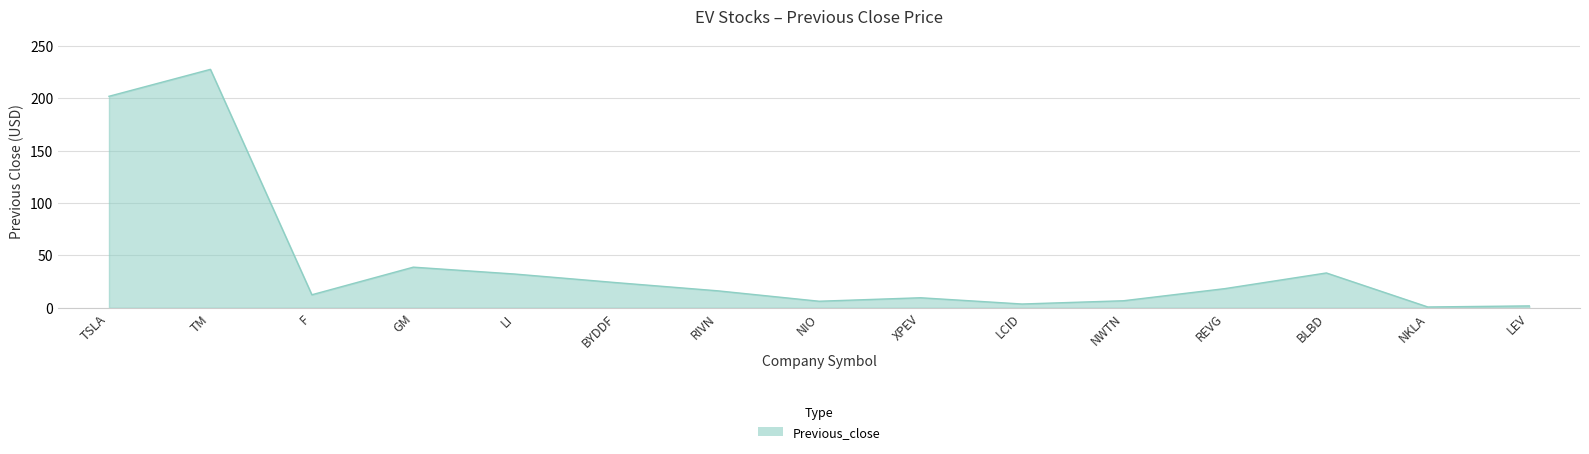

Does the chart have visible grid lines?

Yes